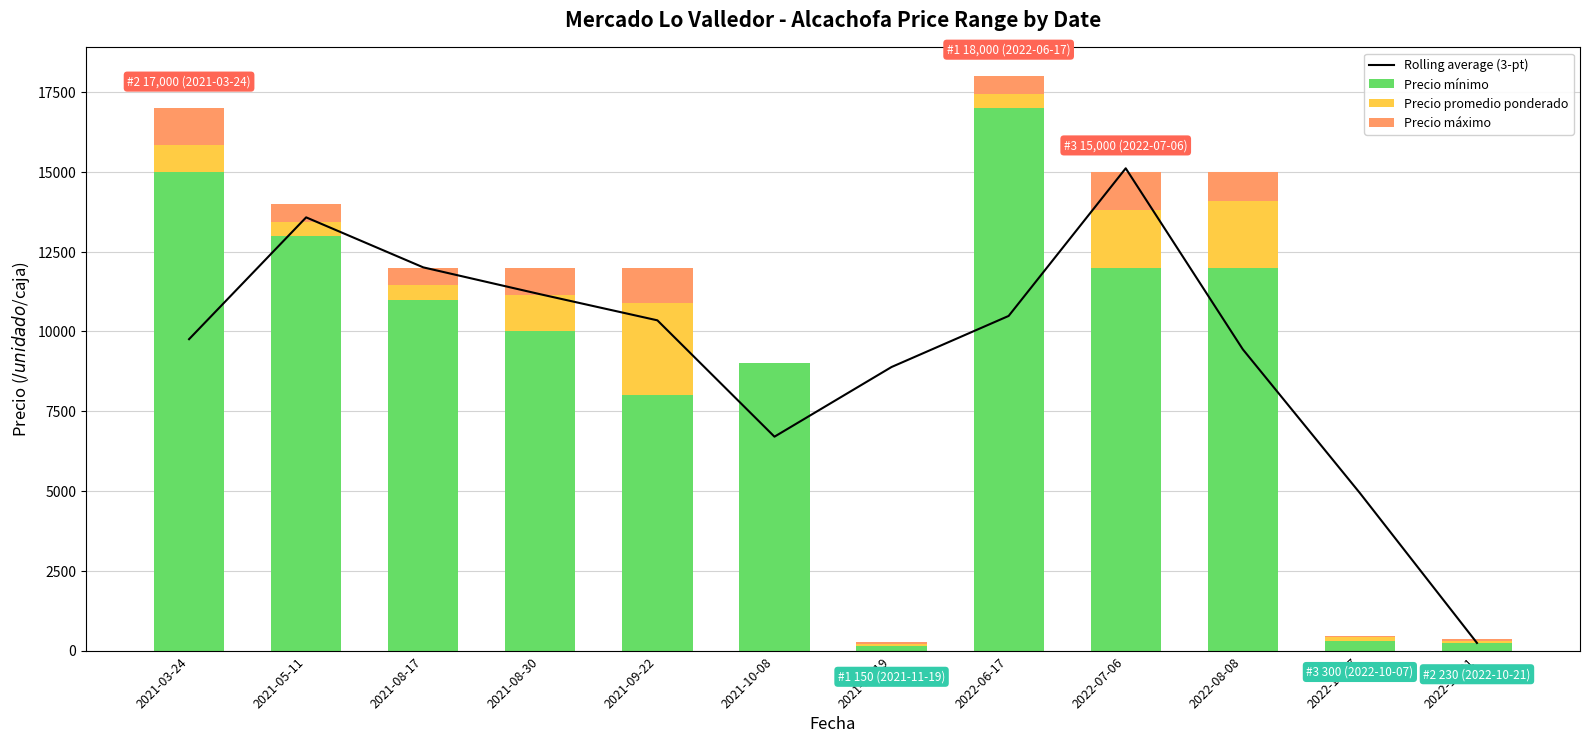

The Precio máximo series shows 909.0 at 2022-08-08. True or false?

True